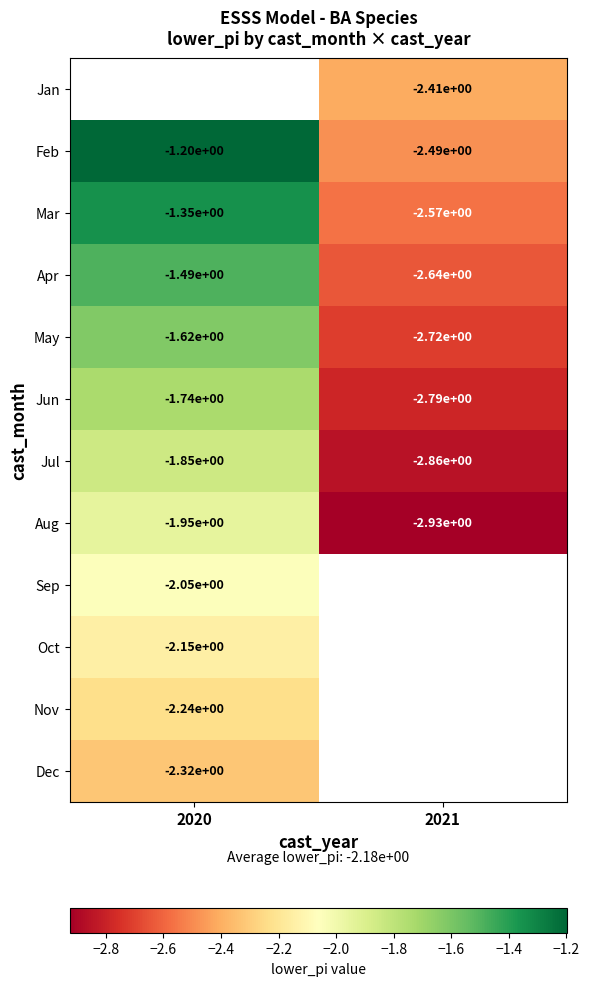

Is the value of Mar at 2021 greater than the value of Aug at 2020?

No